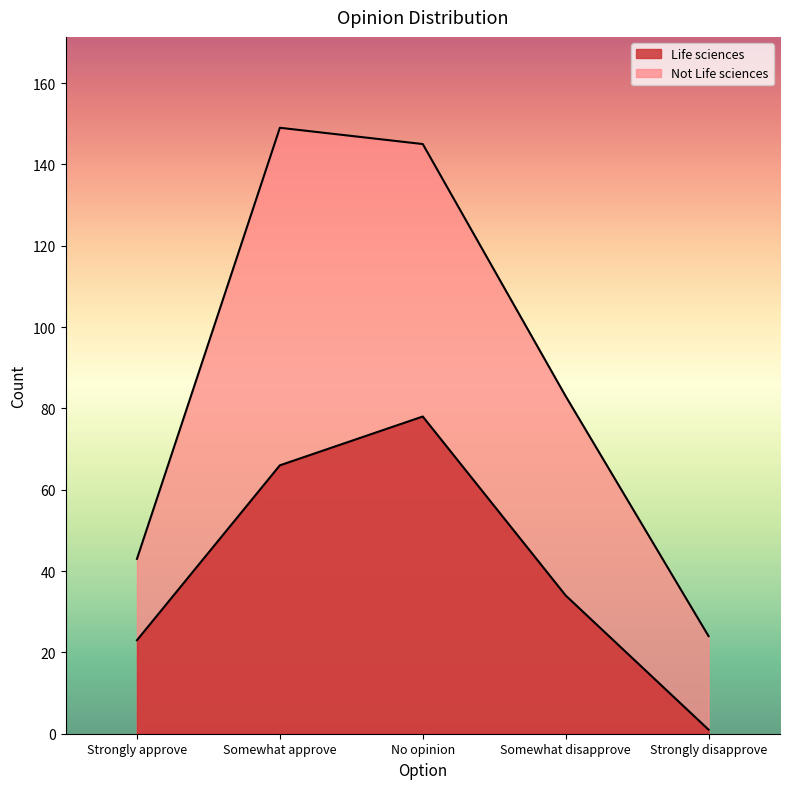

True or false: Life sciences and Not Life sciences intersect in this chart.

False